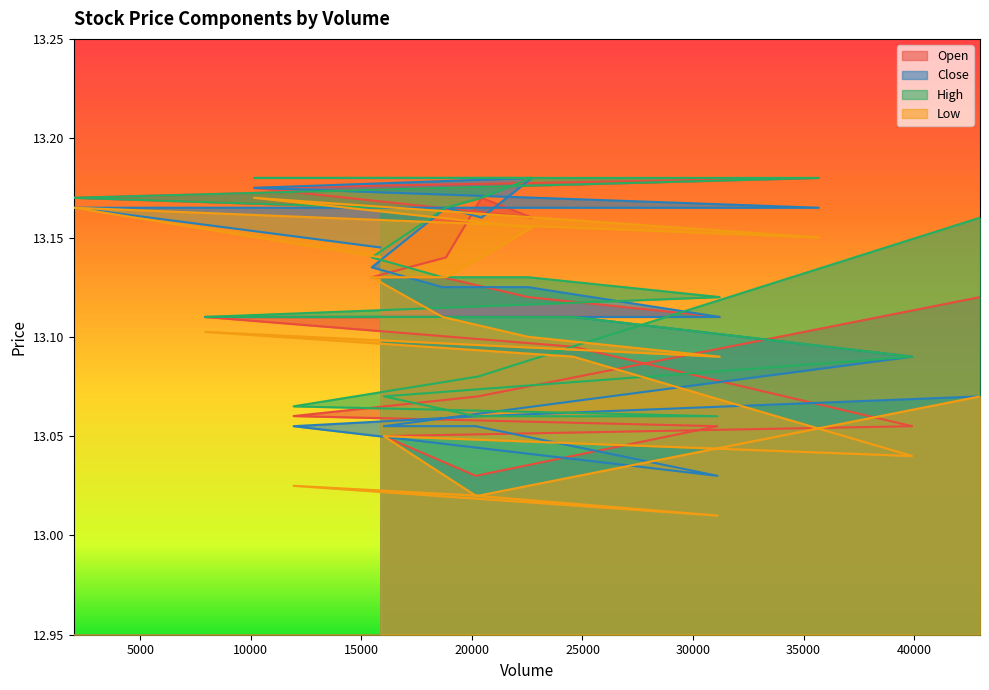

What is the maximum value shown in the chart?

13.2